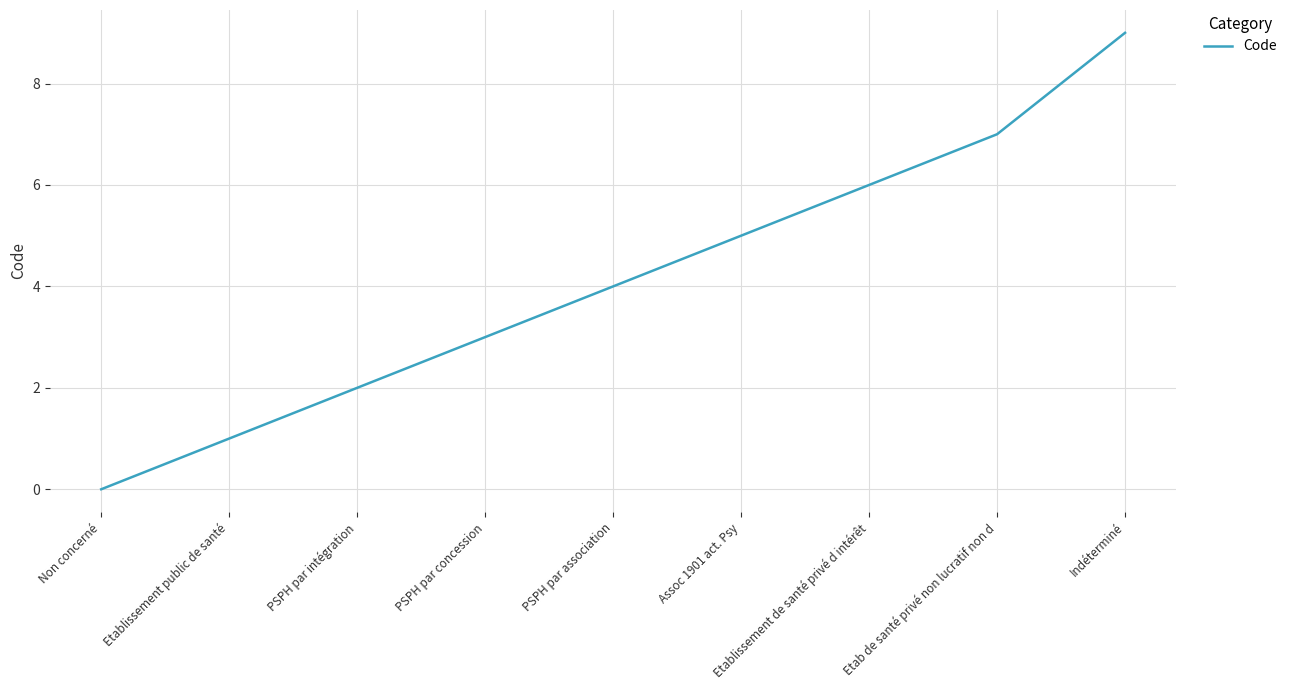

List the labels in order of value, smallest first.

Non concerné, Etablissement public de santé, PSPH par intégration, PSPH par concession, PSPH par association, Assoc 1901 act. Psy, Etablissement de santé privé d intérêt, Etab de santé privé non lucratif non d, Indéterminé